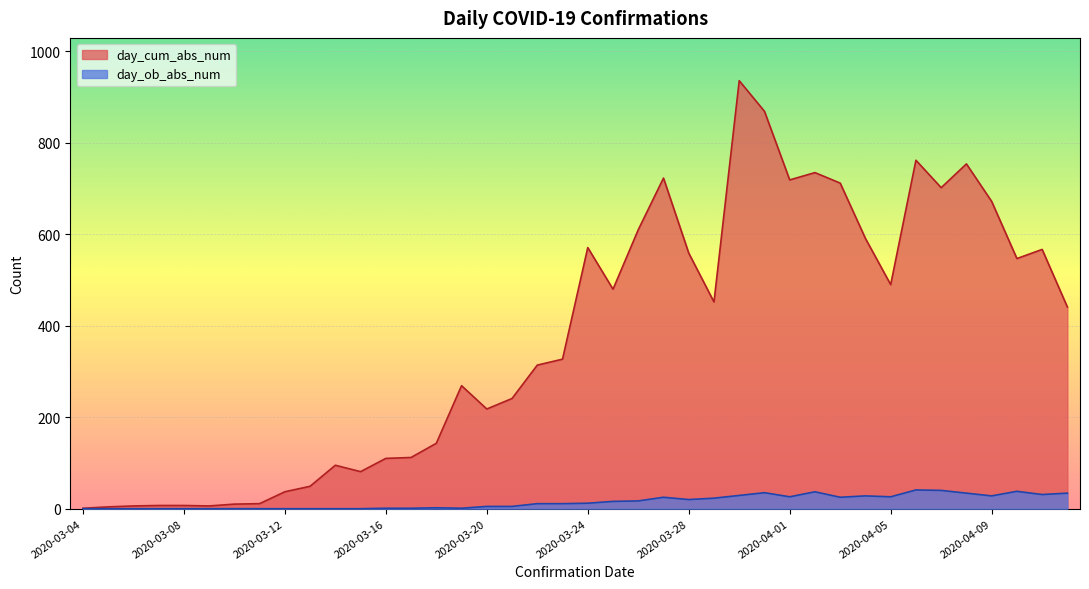

True or false: day_ob_abs_num has more than 0 interior local peaks.

True